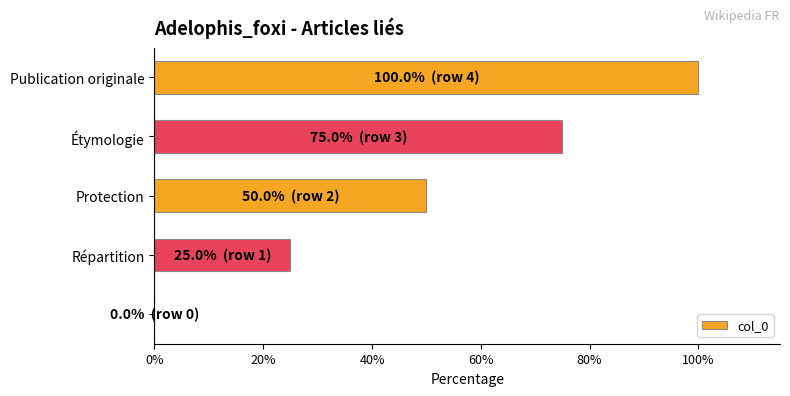

What is the sum of all values?

250